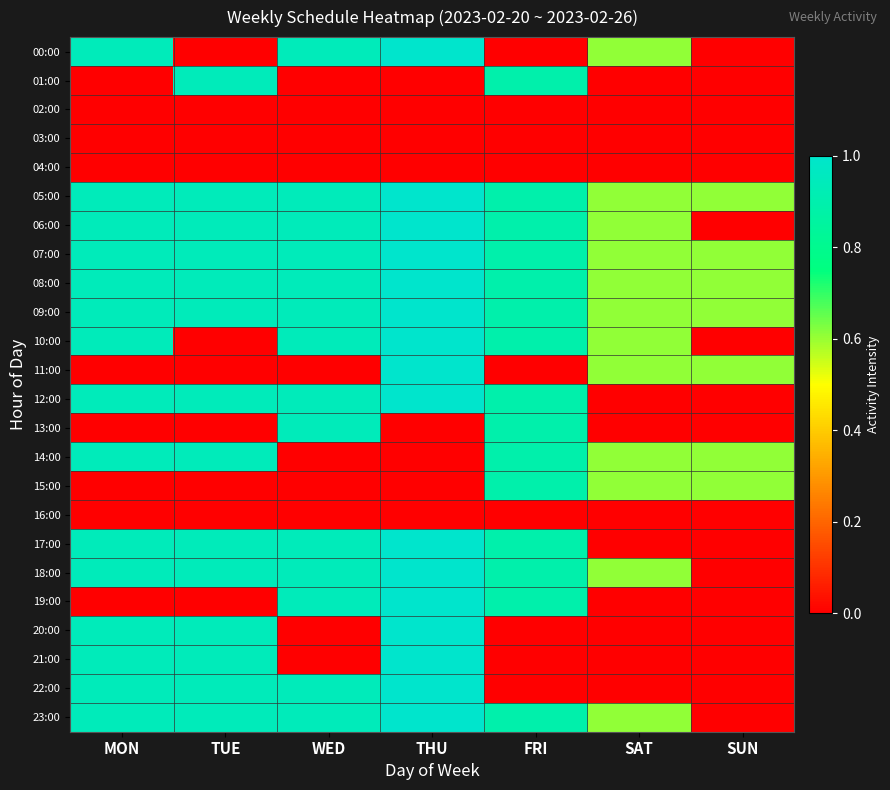

Reading left to right, extract all data points from this chart.

00:00: MON=0.9	TUE=0.0	WED=0.9	THU=1.0	FRI=0.0	SAT=0.6	SUN=0.0
01:00: MON=0.0	TUE=0.9	WED=0.0	THU=0.0	FRI=0.9	SAT=0.0	SUN=0.0
02:00: MON=0.0	TUE=0.0	WED=0.0	THU=0.0	FRI=0.0	SAT=0.0	SUN=0.0
03:00: MON=0.0	TUE=0.0	WED=0.0	THU=0.0	FRI=0.0	SAT=0.0	SUN=0.0
04:00: MON=0.0	TUE=0.0	WED=0.0	THU=0.0	FRI=0.0	SAT=0.0	SUN=0.0
05:00: MON=0.9	TUE=0.9	WED=0.9	THU=1.0	FRI=0.9	SAT=0.6	SUN=0.6
06:00: MON=0.9	TUE=0.9	WED=0.9	THU=1.0	FRI=0.9	SAT=0.6	SUN=0.0
07:00: MON=0.9	TUE=0.9	WED=0.9	THU=1.0	FRI=0.9	SAT=0.6	SUN=0.6
08:00: MON=0.9	TUE=0.9	WED=0.9	THU=1.0	FRI=0.9	SAT=0.6	SUN=0.6
09:00: MON=0.9	TUE=0.9	WED=0.9	THU=1.0	FRI=0.9	SAT=0.6	SUN=0.6
10:00: MON=0.9	TUE=0.0	WED=0.9	THU=1.0	FRI=0.9	SAT=0.6	SUN=0.0
11:00: MON=0.0	TUE=0.0	WED=0.0	THU=1.0	FRI=0.0	SAT=0.6	SUN=0.6
12:00: MON=0.9	TUE=0.9	WED=0.9	THU=1.0	FRI=0.9	SAT=0.0	SUN=0.0
13:00: MON=0.0	TUE=0.0	WED=0.9	THU=0.0	FRI=0.9	SAT=0.0	SUN=0.0
14:00: MON=0.9	TUE=0.9	WED=0.0	THU=0.0	FRI=0.9	SAT=0.6	SUN=0.6
15:00: MON=0.0	TUE=0.0	WED=0.0	THU=0.0	FRI=0.9	SAT=0.6	SUN=0.6
16:00: MON=0.0	TUE=0.0	WED=0.0	THU=0.0	FRI=0.0	SAT=0.0	SUN=0.0
17:00: MON=0.9	TUE=0.9	WED=0.9	THU=1.0	FRI=0.9	SAT=0.0	SUN=0.0
18:00: MON=0.9	TUE=0.9	WED=0.9	THU=1.0	FRI=0.9	SAT=0.6	SUN=0.0
19:00: MON=0.0	TUE=0.0	WED=0.9	THU=1.0	FRI=0.9	SAT=0.0	SUN=0.0
20:00: MON=0.9	TUE=0.9	WED=0.0	THU=1.0	FRI=0.0	SAT=0.0	SUN=0.0
21:00: MON=0.9	TUE=0.9	WED=0.0	THU=1.0	FRI=0.0	SAT=0.0	SUN=0.0
22:00: MON=0.9	TUE=0.9	WED=0.9	THU=1.0	FRI=0.0	SAT=0.0	SUN=0.0
23:00: MON=0.9	TUE=0.9	WED=0.9	THU=1.0	FRI=0.9	SAT=0.6	SUN=0.0